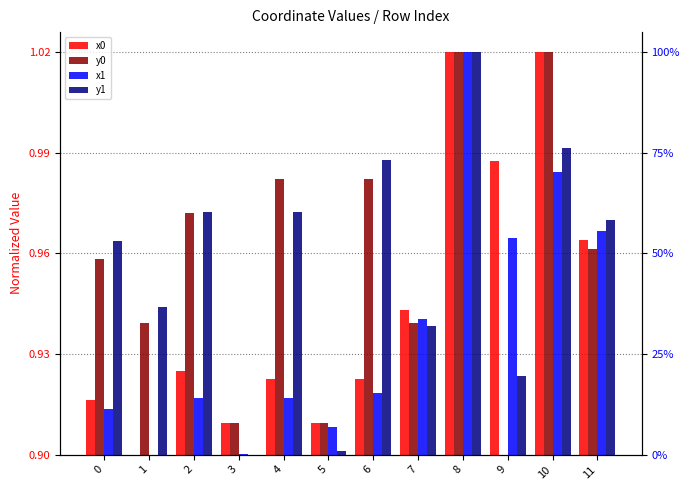

Is it true that y1 equals 0.3 at 7?

True